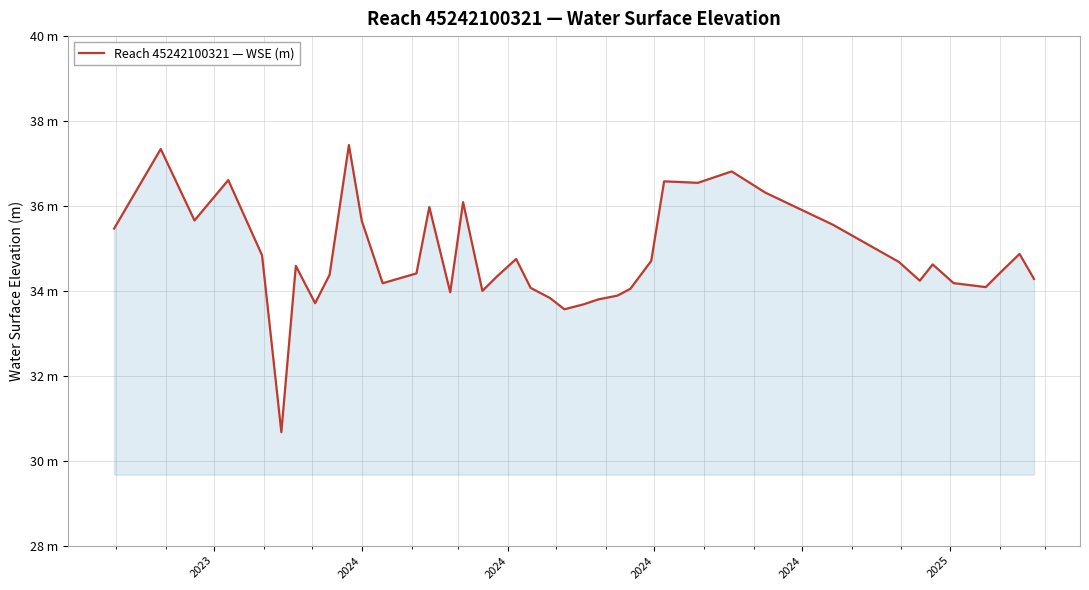

True or false: there are more than 2 points higher than both neighbors.

True